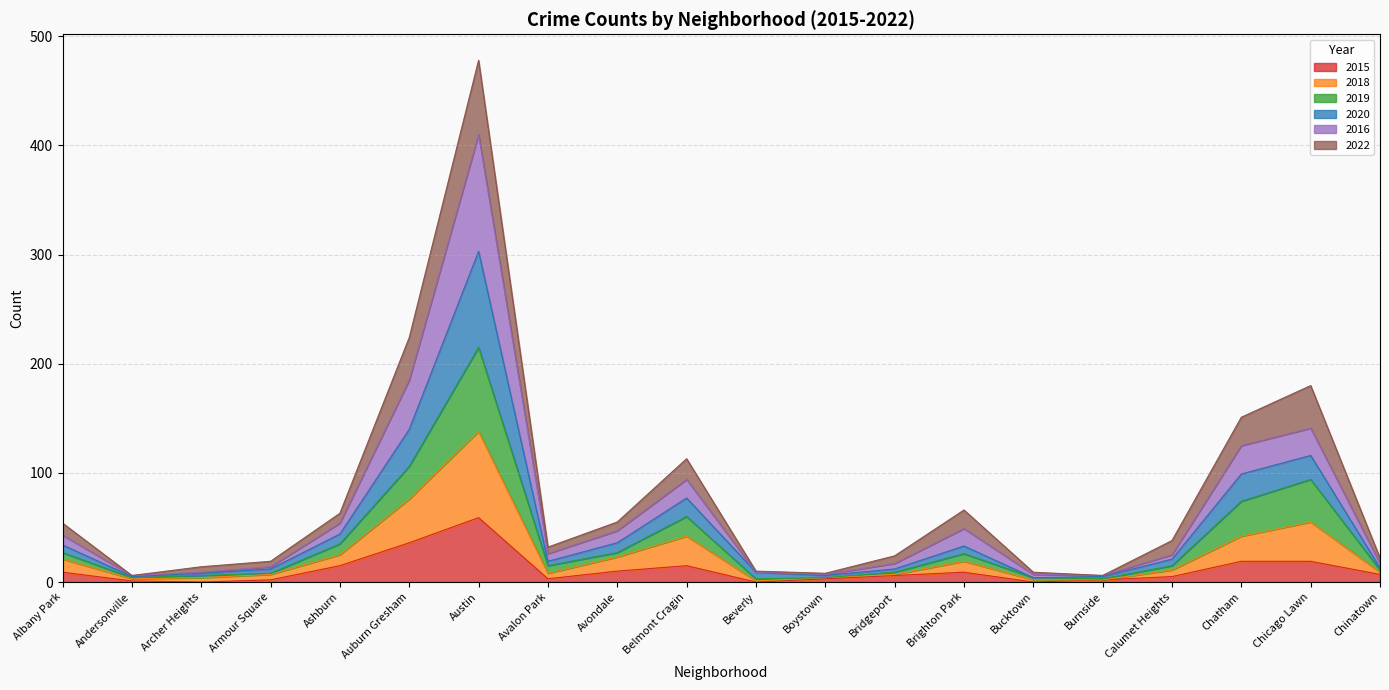

What is the total value across all series at Chicago Lawn?

180